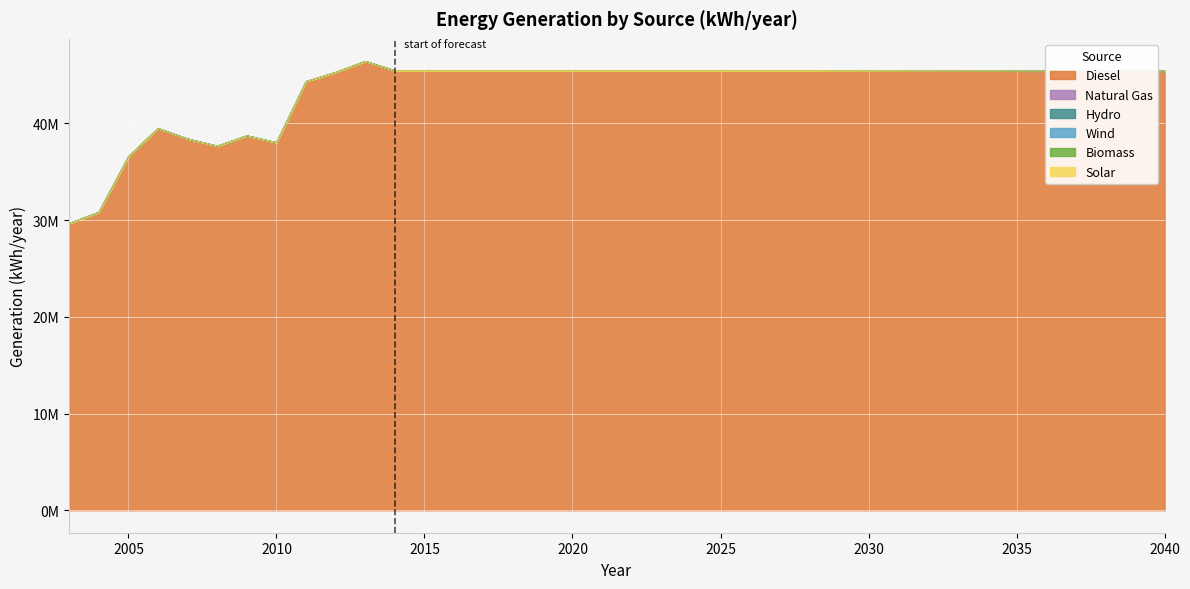

List the series in order of their peak value, lowest first.

generation_biomass [kWh/year], generation_solar [kWh/year], generation_wind [kWh/year], generation_natural_gas [kWh/year], generation_hydro [kWh/year], generation_diesel [kWh/year]